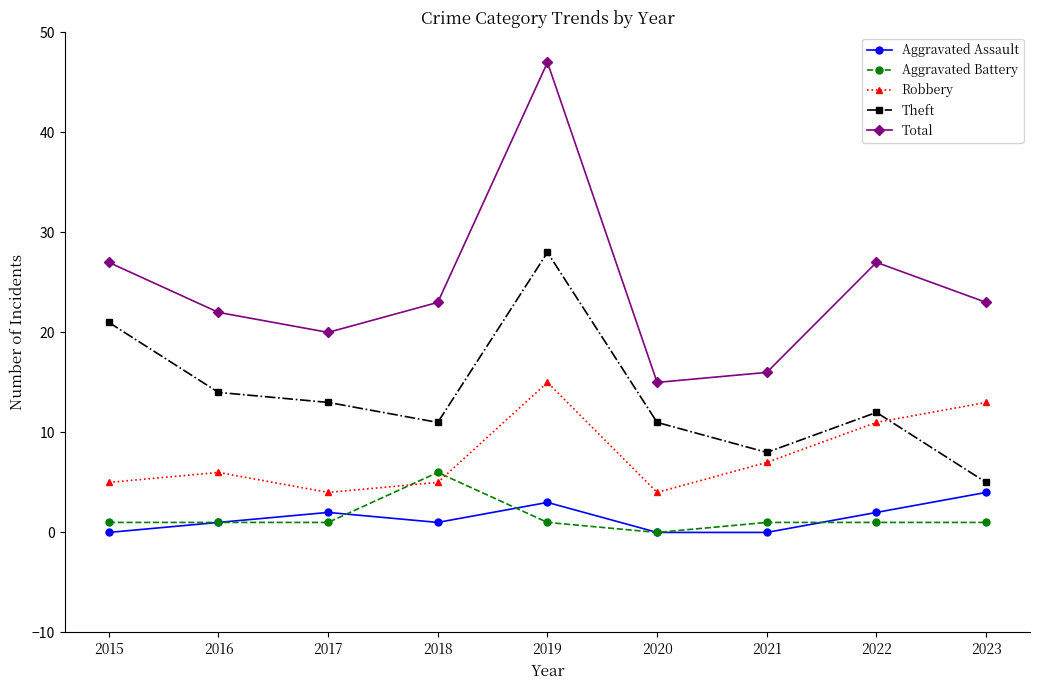

What is the difference between the highest and lowest values at 2017?

19